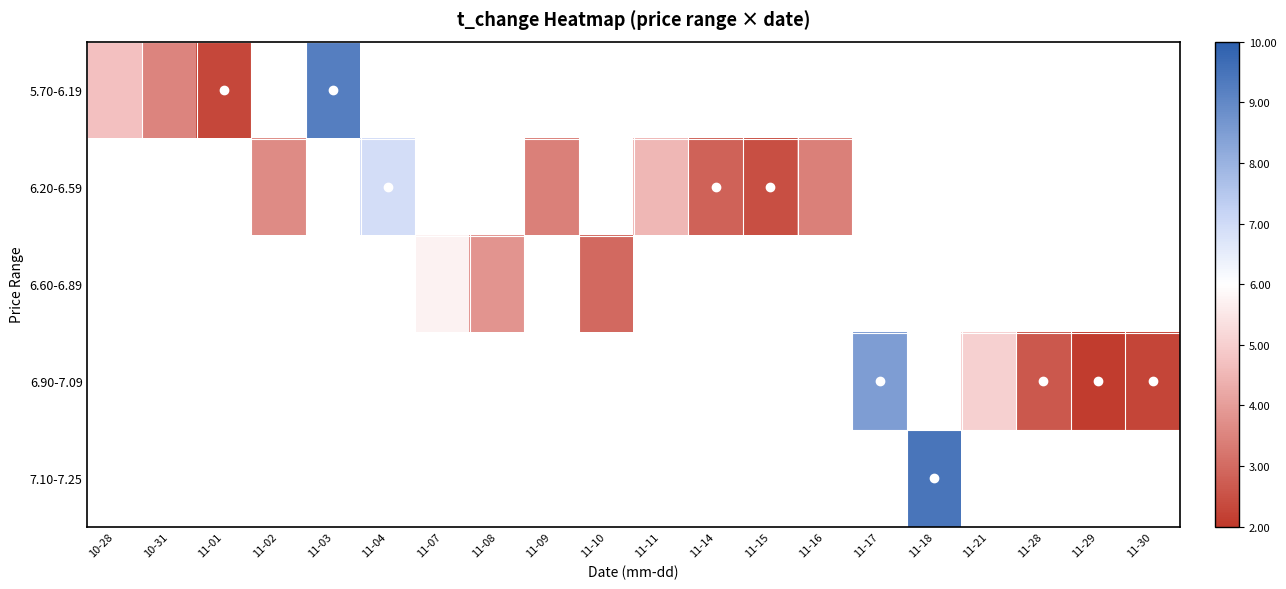

What is the difference between the maximum and minimum values in the 5.70-6.19 series?

6.9